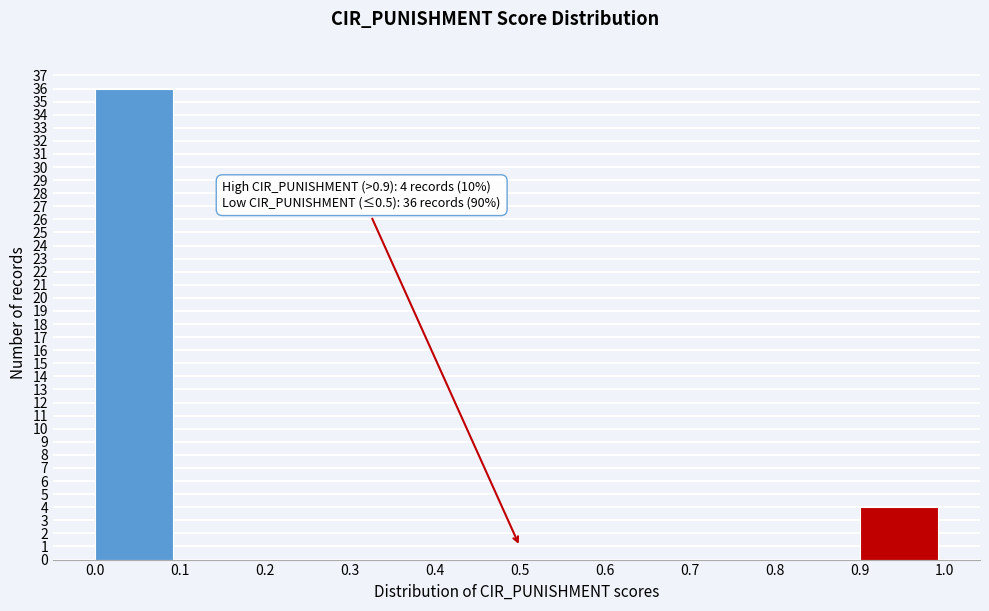

Which range on the x-axis has the tallest bar?

0.0 to 0.1